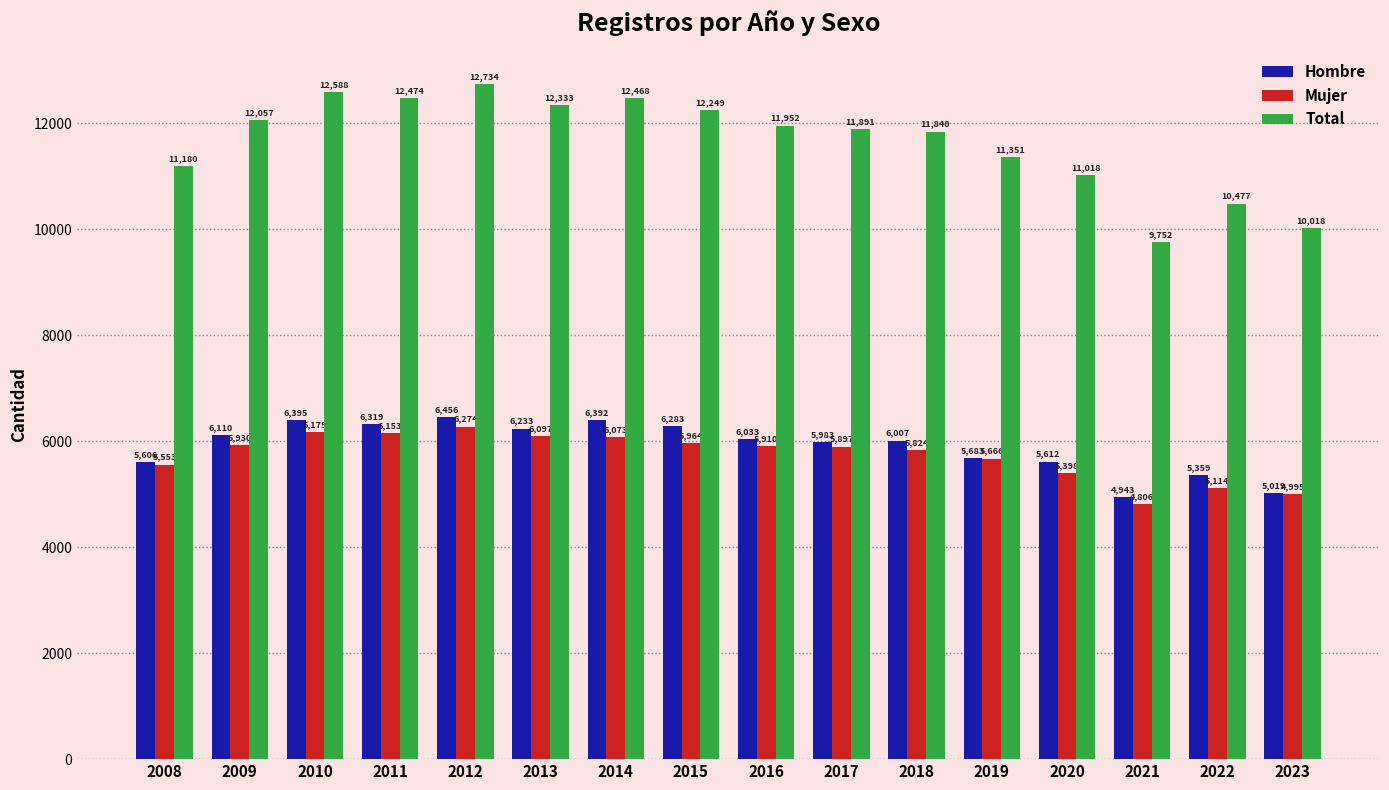

Reading right to left, extract all data points from this chart.

Hombre: 2023=5019	2022=5359	2021=4943	2020=5612	2019=5683	2018=6007	2017=5983	2016=6033	2015=6283	2014=6392	2013=6233	2012=6456	2011=6319	2010=6395	2009=6110	2008=5606
Mujer: 2023=4995	2022=5114	2021=4806	2020=5398	2019=5666	2018=5824	2017=5897	2016=5910	2015=5964	2014=6073	2013=6097	2012=6274	2011=6153	2010=6175	2009=5930	2008=5553
Total: 2023=10018	2022=10477	2021=9752	2020=11018	2019=11351	2018=11840	2017=11891	2016=11952	2015=12249	2014=12468	2013=12333	2012=12734	2011=12474	2010=12588	2009=12057	2008=11180